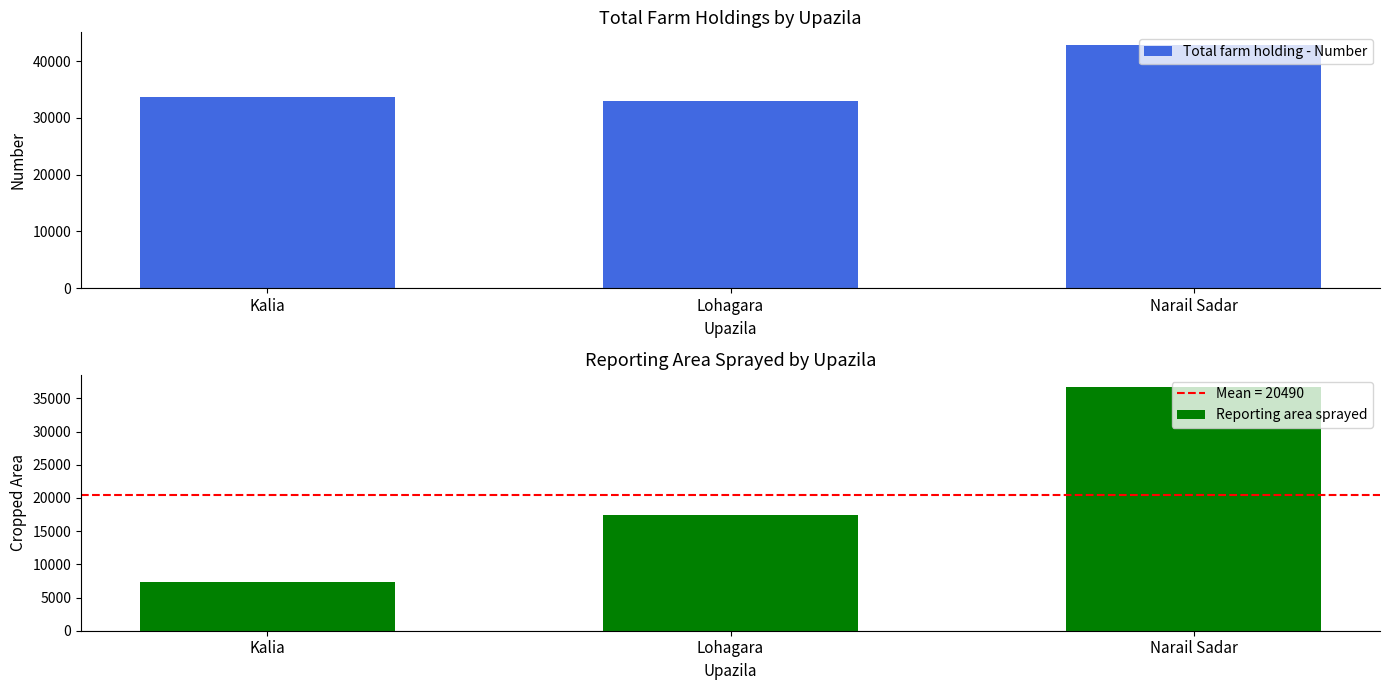

What is the label of the 2nd bar from the left?

Lohagara